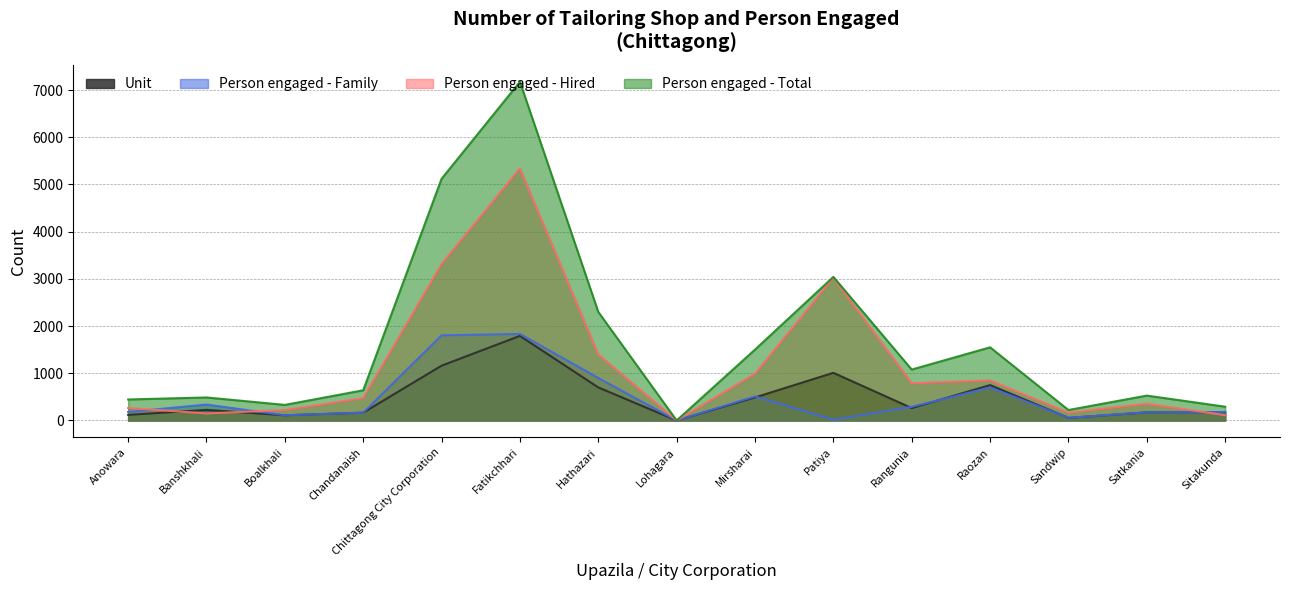

Does the chart display data point markers on the line(s)?

No